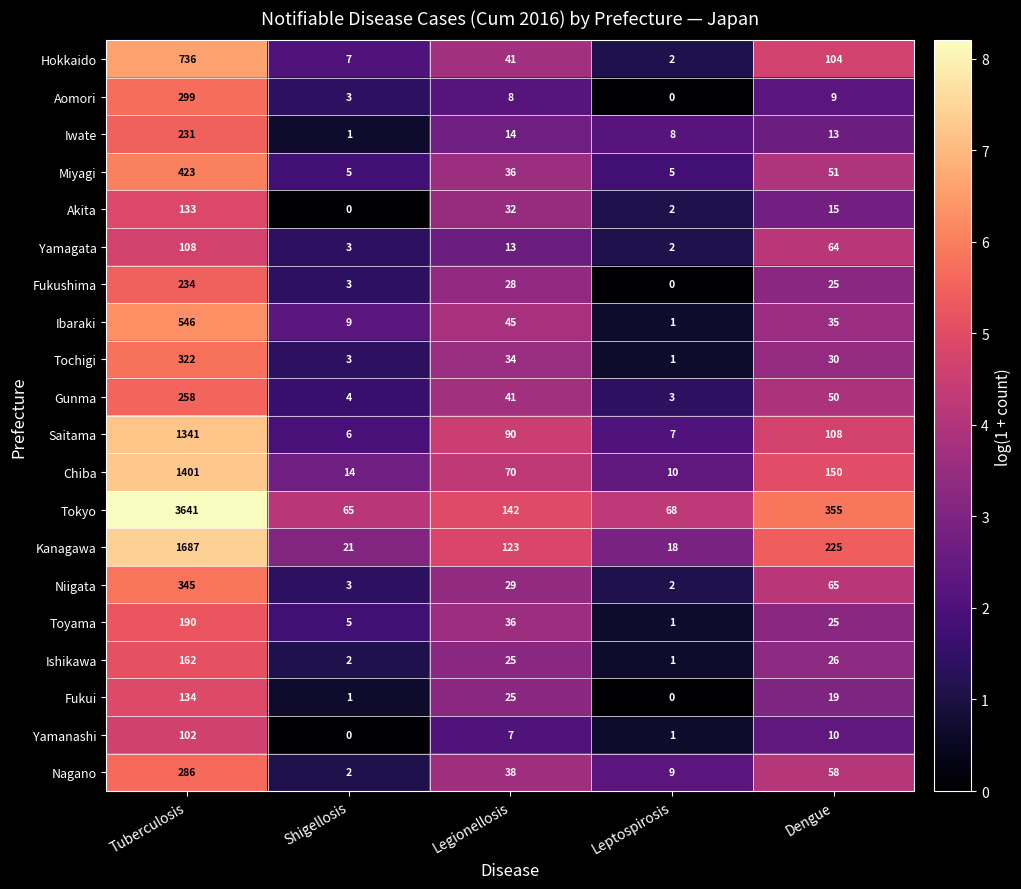

What is the total value across all series at Tuberculosis?

12579